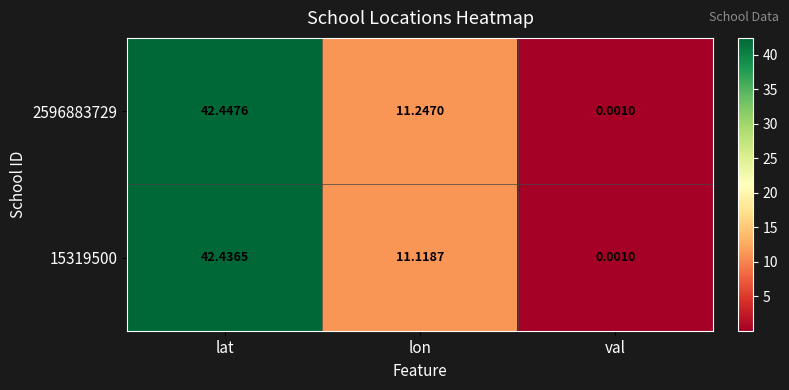

At which label does 2596883729 first exceed 11?

lat